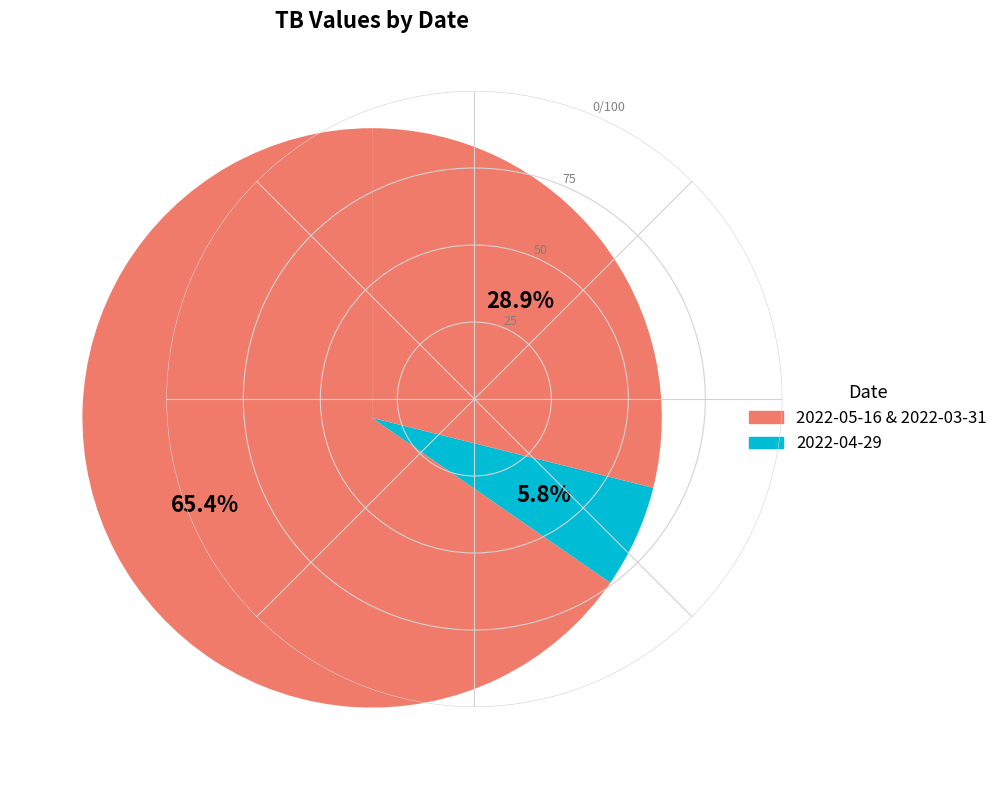

How many segments does this pie chart have?

3